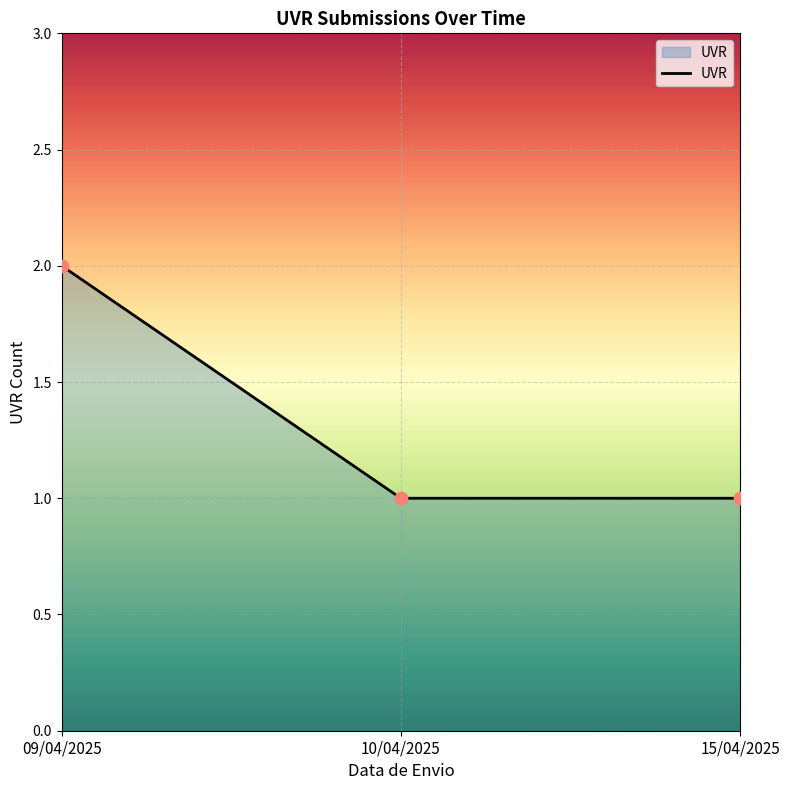

Approximately how many times larger is the value at 10/04/2025 compared to 15/04/2025?

1.0